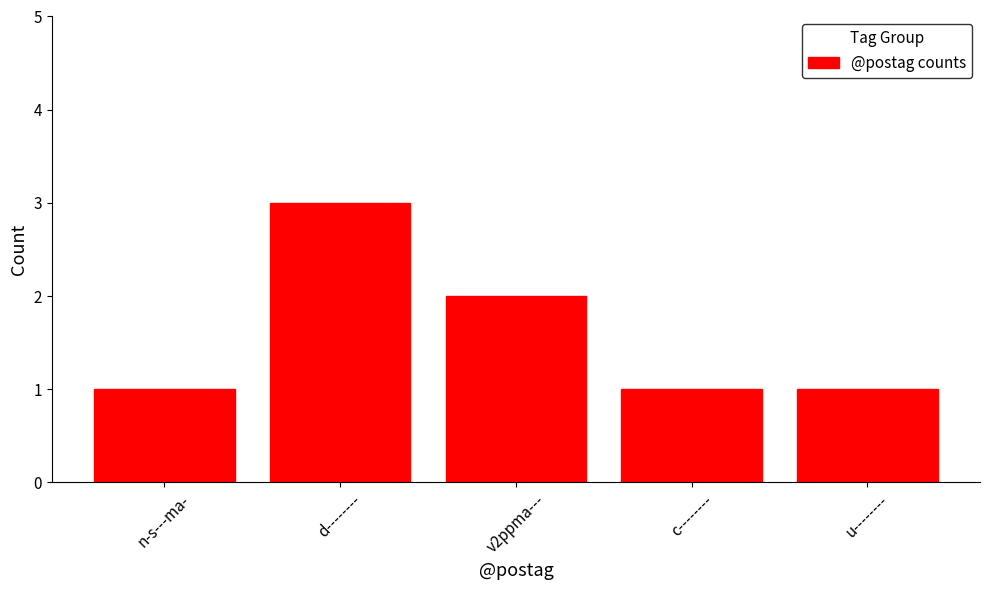

What is the approximate value at d--------?

3